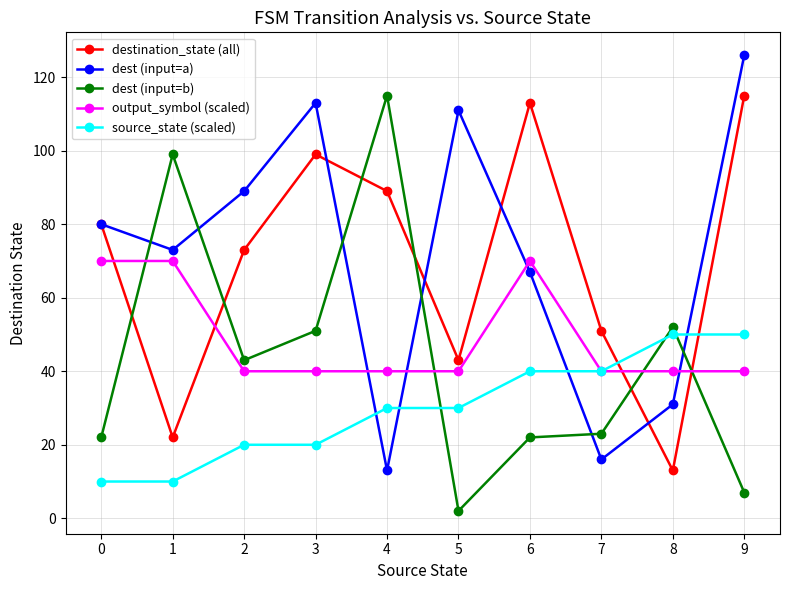

Rank the categories by dest (input=a) value from highest to lowest.

9, 3, 5, 2, 0, 1, 6, 8, 7, 4